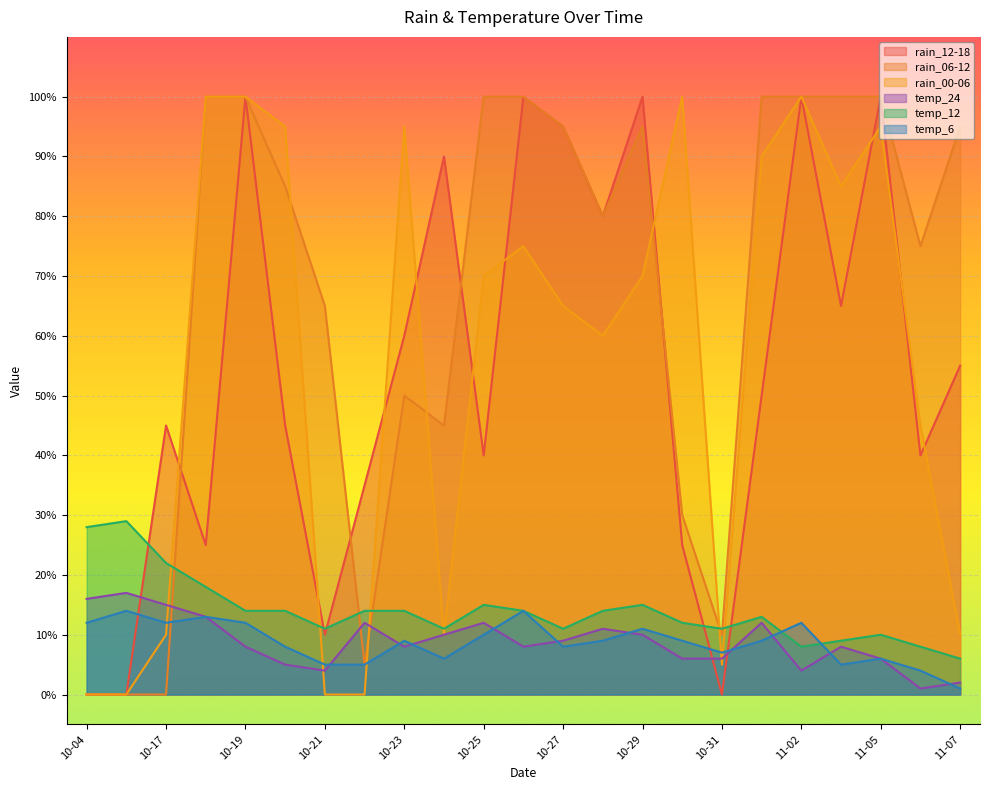

True or false: rain_00-06 has a value of 39 at 10-27.

False